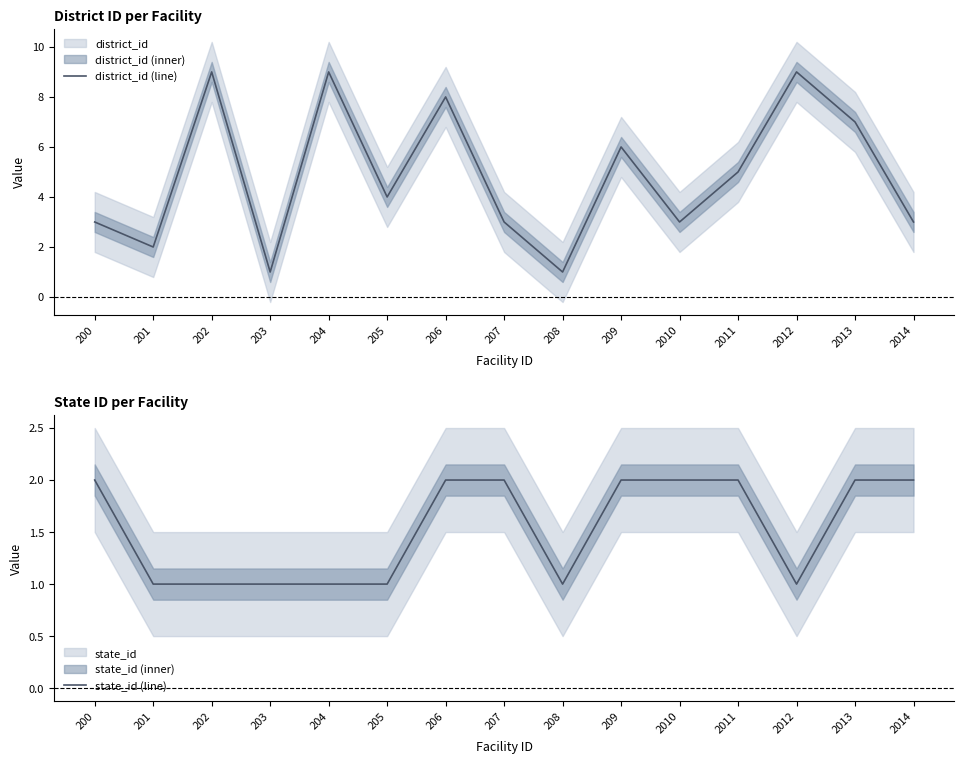

At which label does state_id (line) reach its minimum?

201